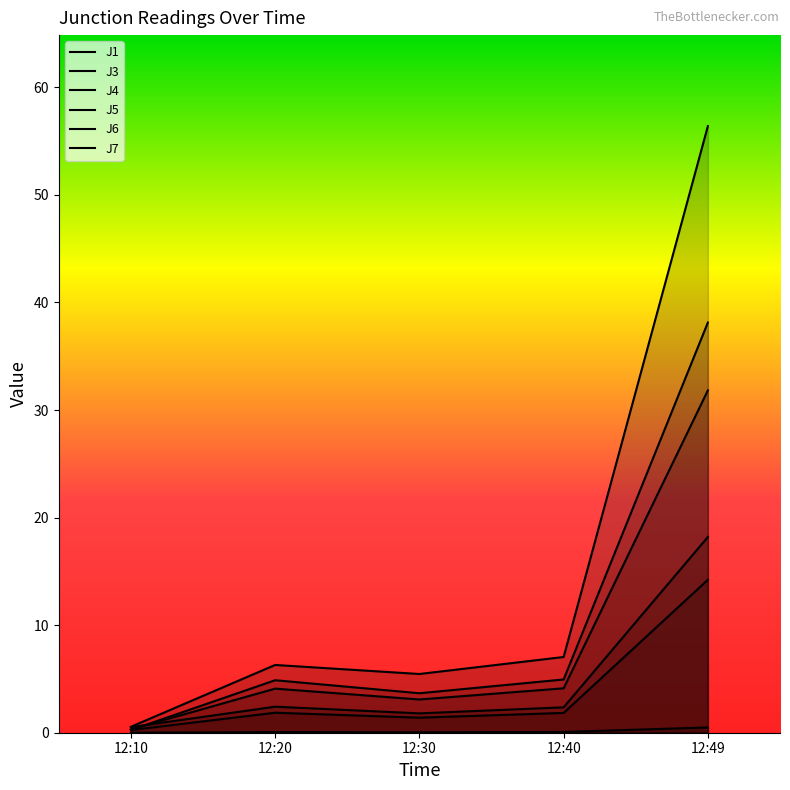

True or false: J7 has more than 0 interior local peaks.

True